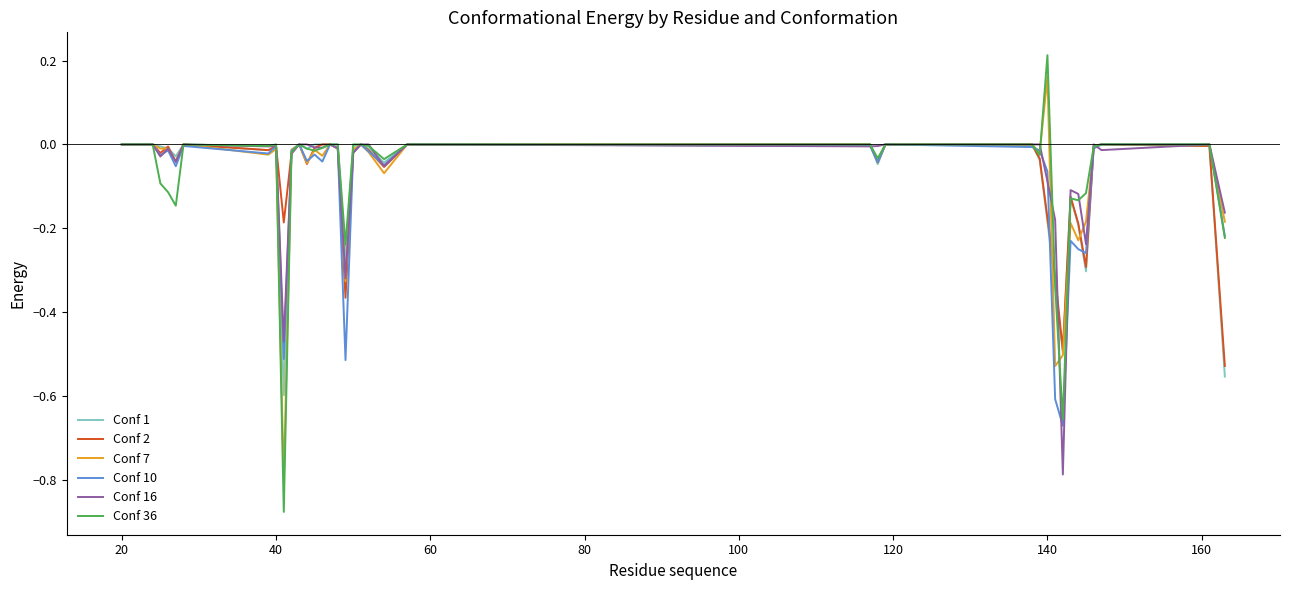

Which series has the largest range (max minus min)?

Conf 36